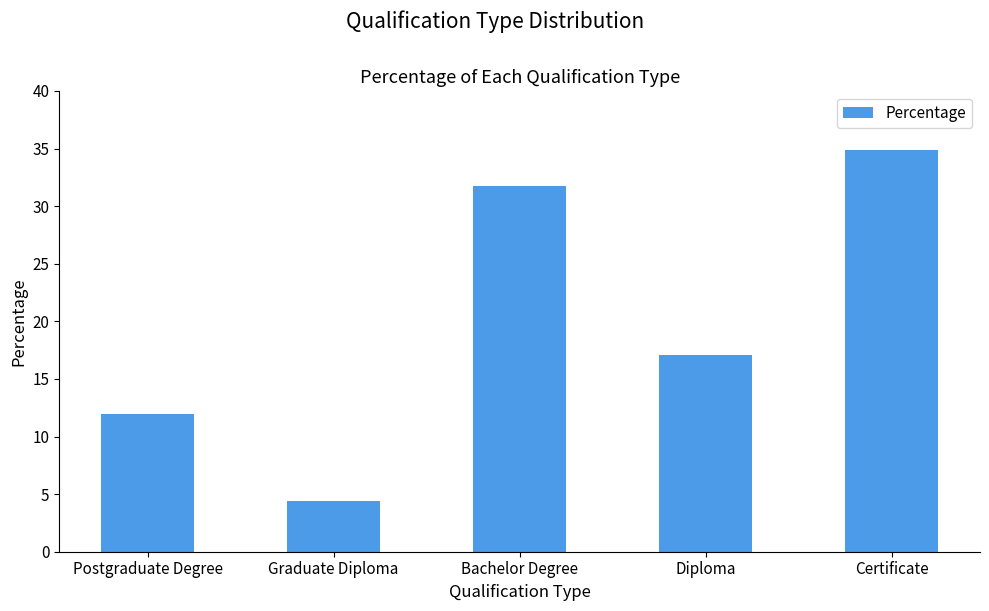

What is the sum of the values at Bachelor Degree and Certificate?

66.6